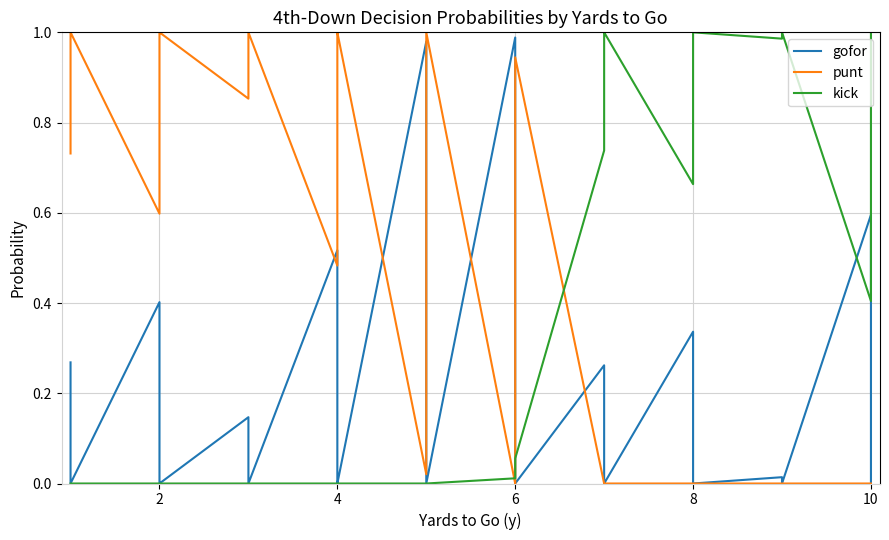

Is the value of kick at 11 greater than the value of punt at 6?

No